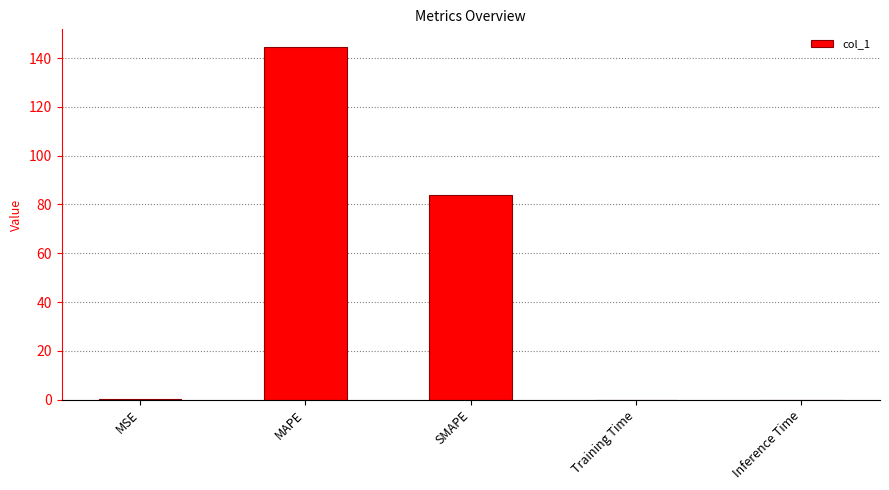

At which label is the value closest to 72?

SMAPE